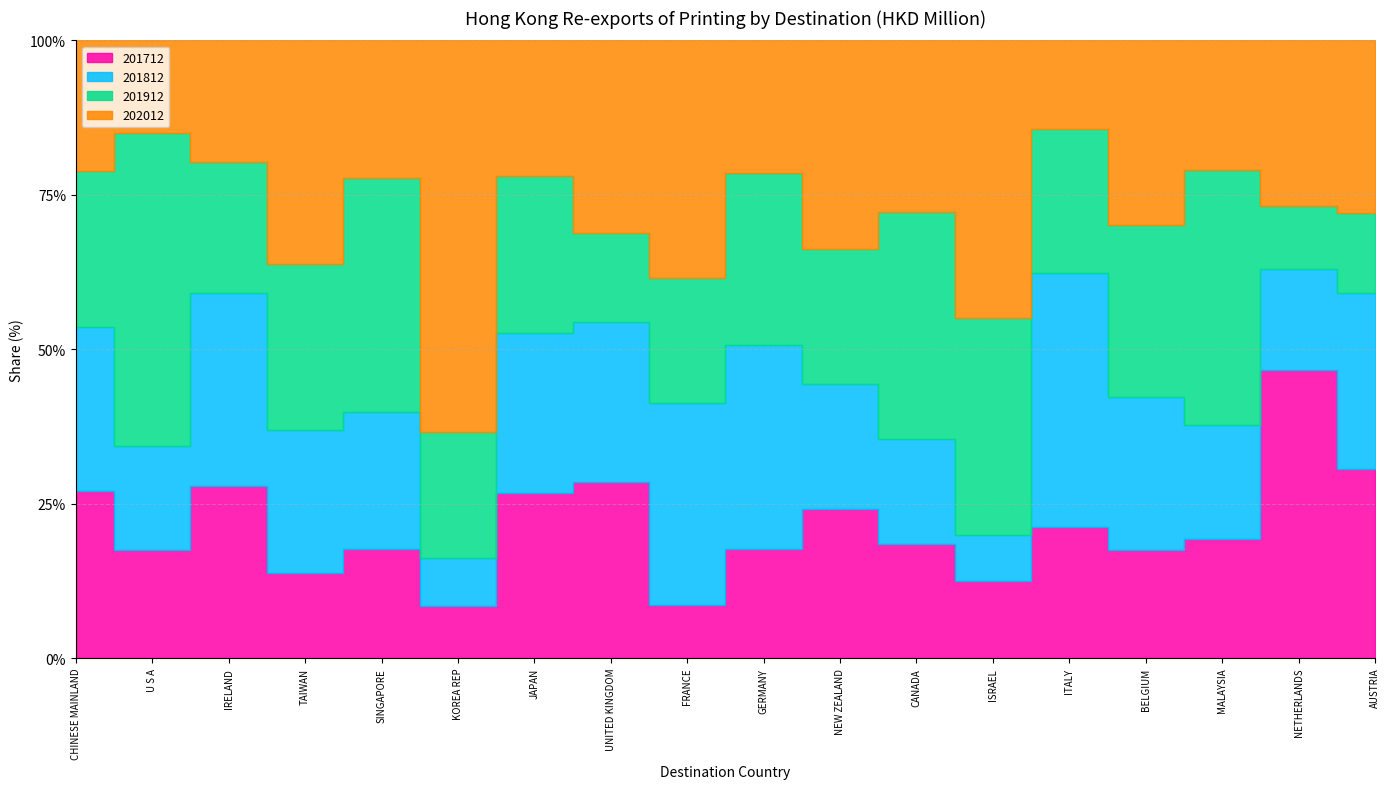

What is the difference between the maximum and second lowest values in the 201912 series?

13251.0